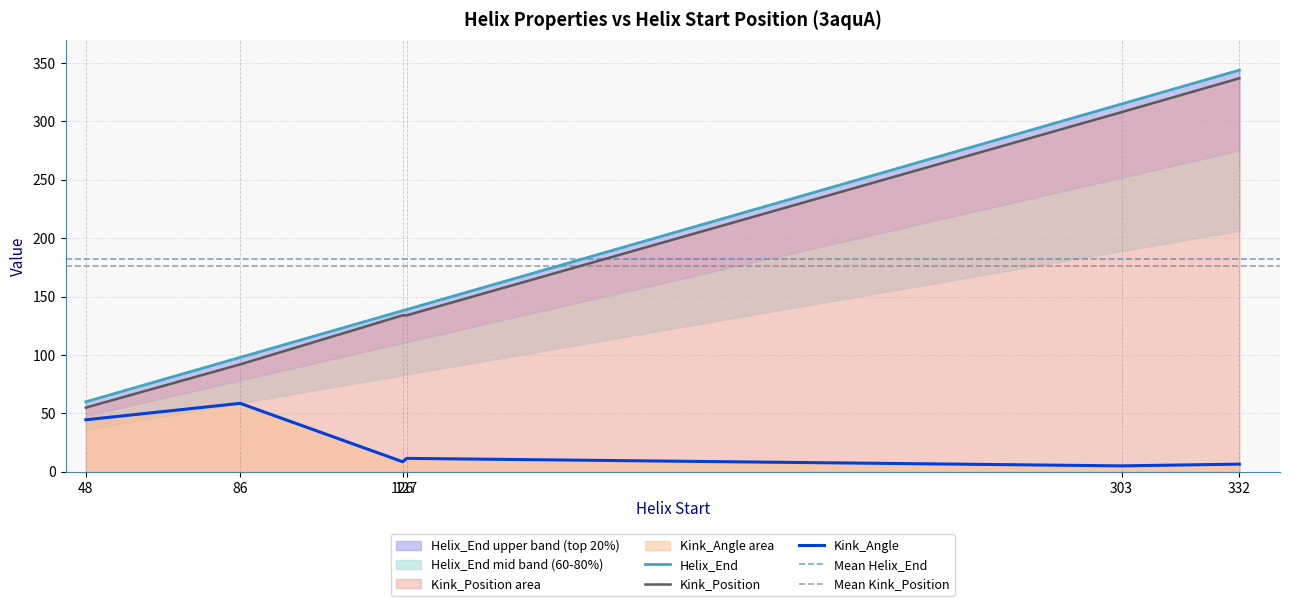

Which category has the highest value in the Kink_Position series?

332